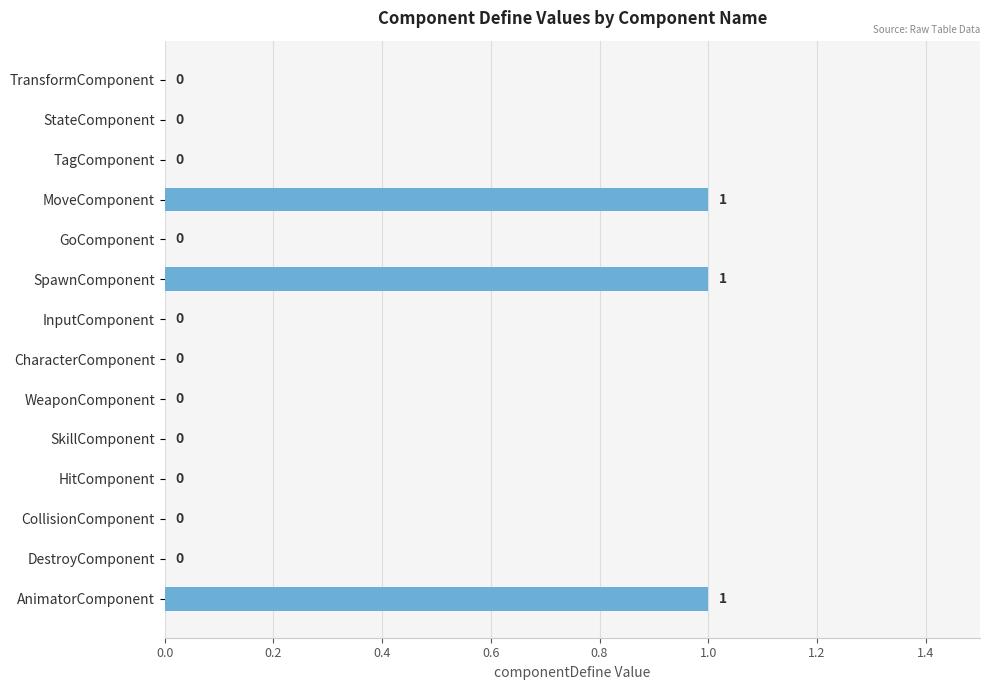

The value at TagComponent is 0. True or false?

True